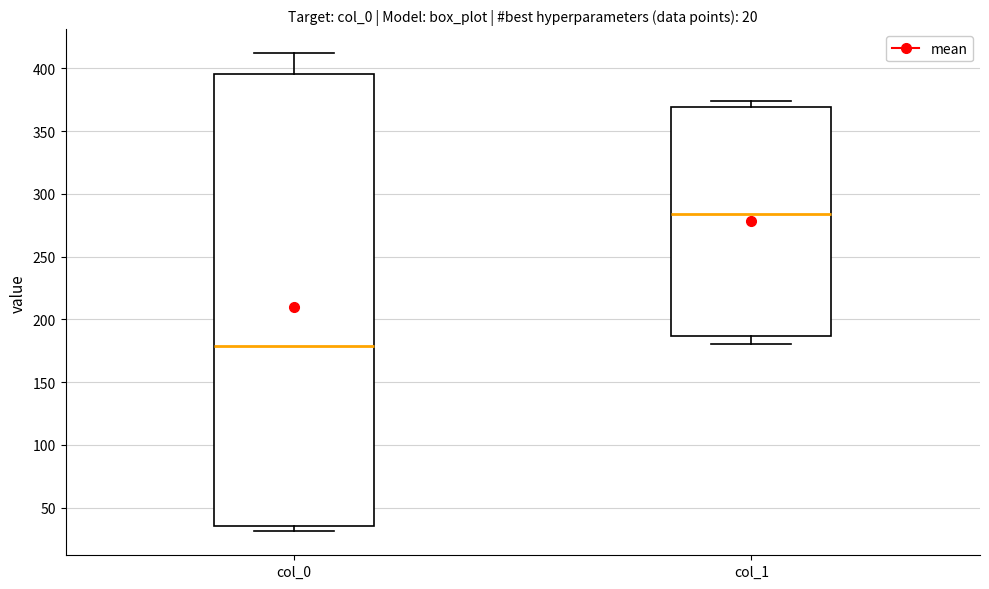

Reading left to right, read every box against the y-axis: the position of its median line, the range the box covers, and the ends of its whiskers. The values are not printed on the chart, so give them approximately, as read against the axis.

col_0: median 180, box 35 to 395, whiskers 30 to 410
col_1: median 285, box 185 to 370, whiskers 180 to 375